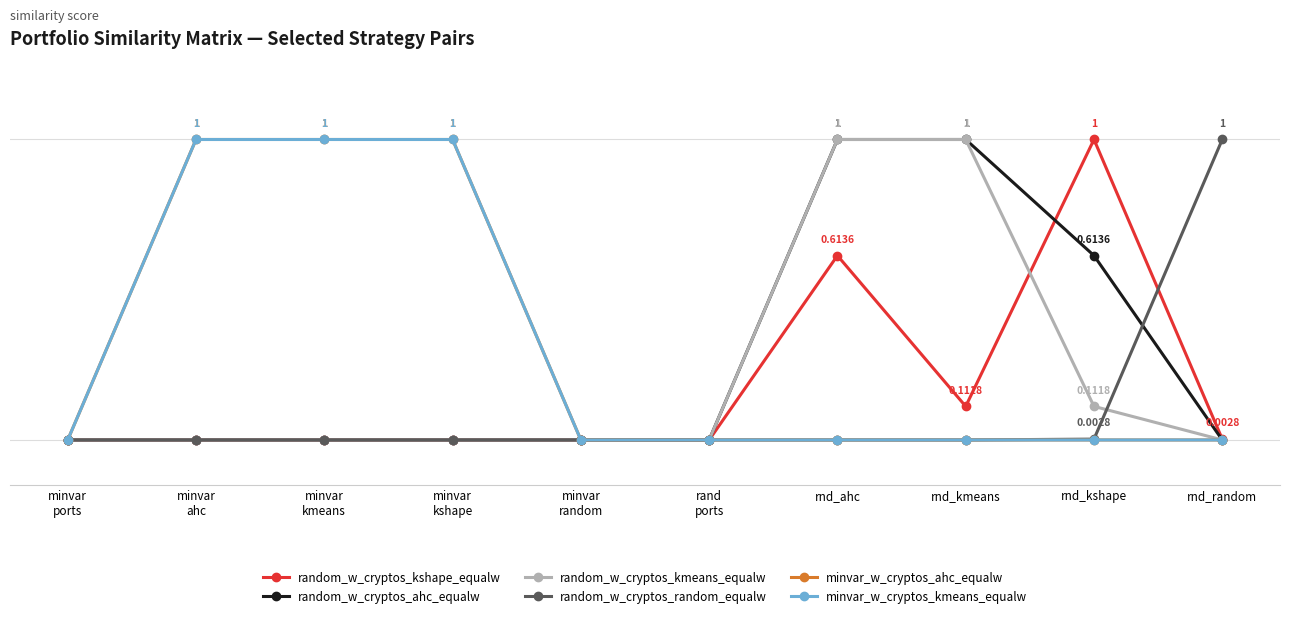

How many random_w_cryptos_ahc_equalw values are between 0 and 1?

10